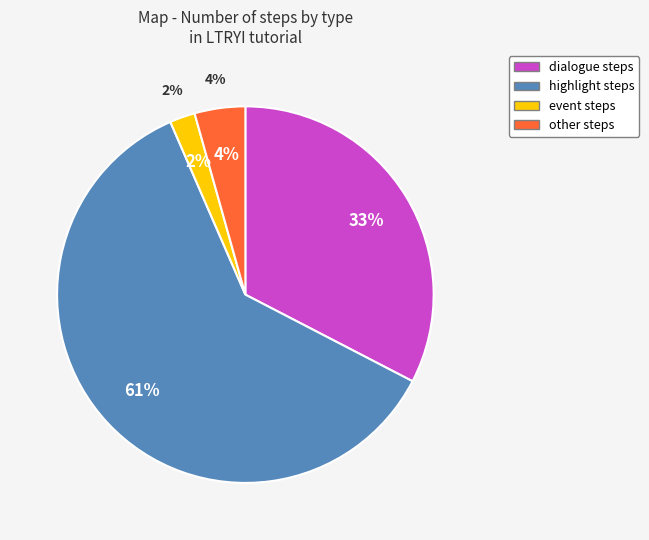

To the nearest percent, what percentage of the pie is other?

4%